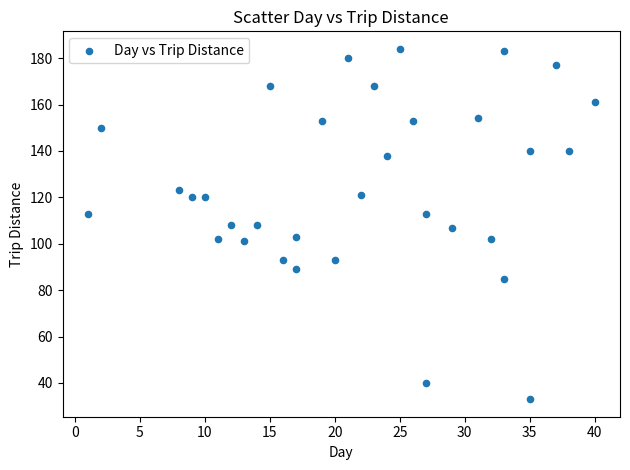

What is the range of Y values (max minus min)?

151